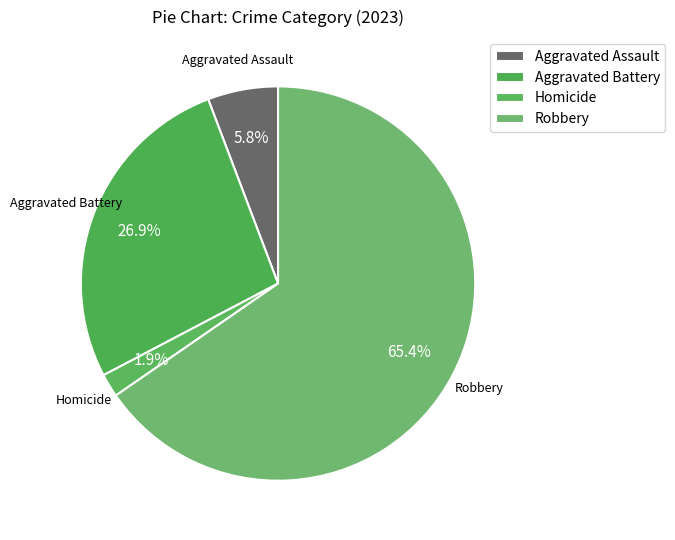

How many segments does this pie chart have?

4